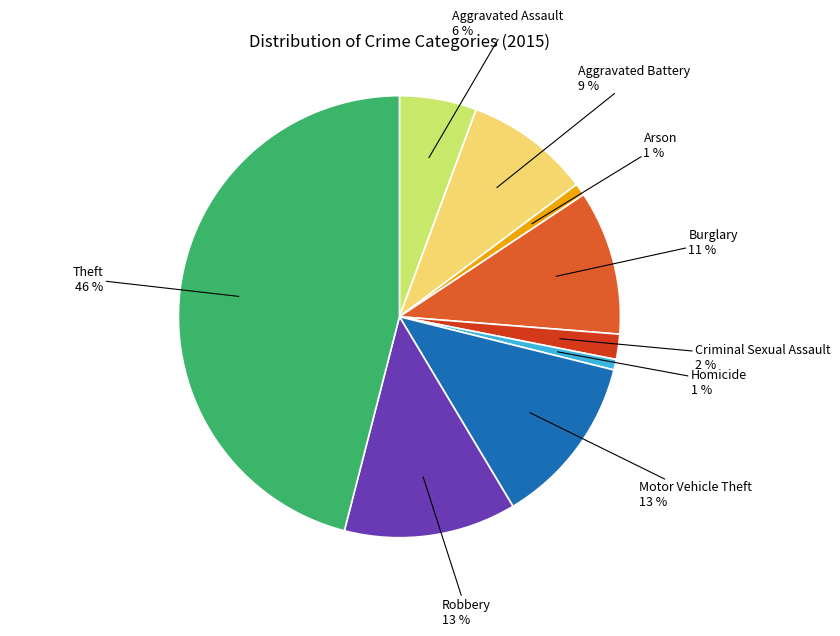

Combined, do Motor Vehicle Theft and Aggravated Assault account for over 50%?

No